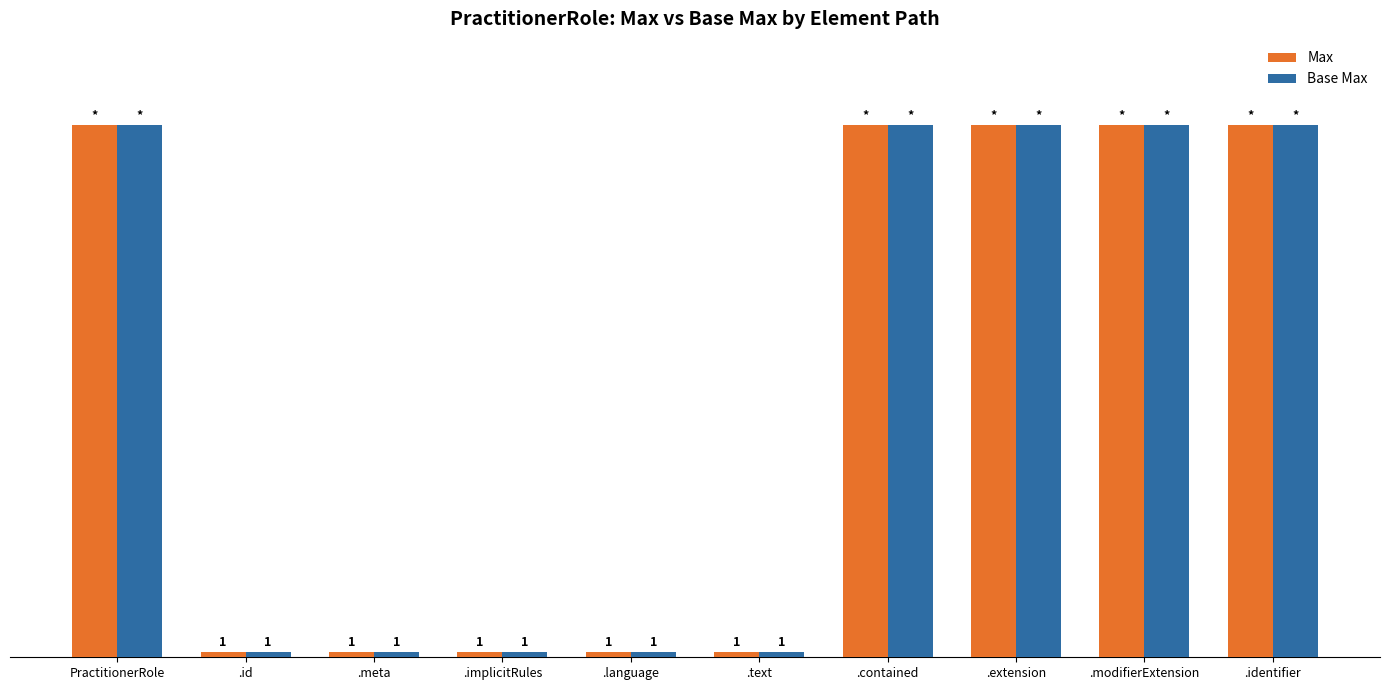

Is the value of Max at .implicitRules greater than the value of Base Max at PractitionerRole?

No